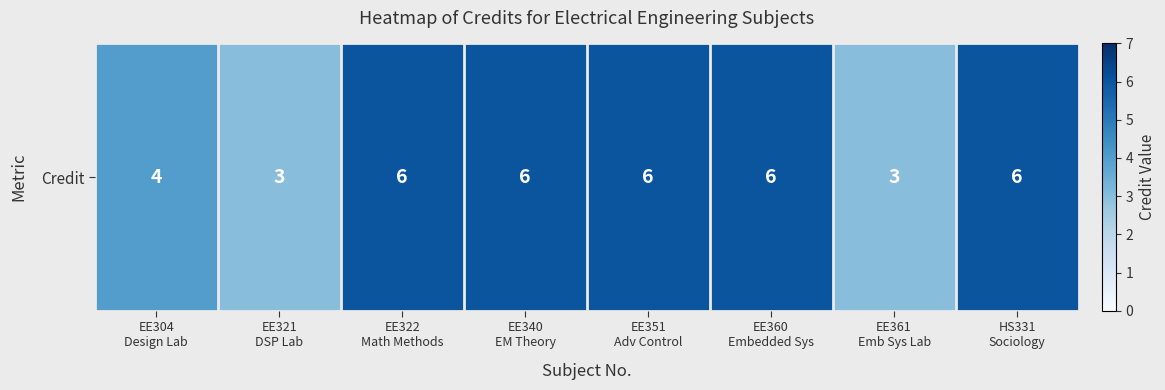

What is the average value?

5